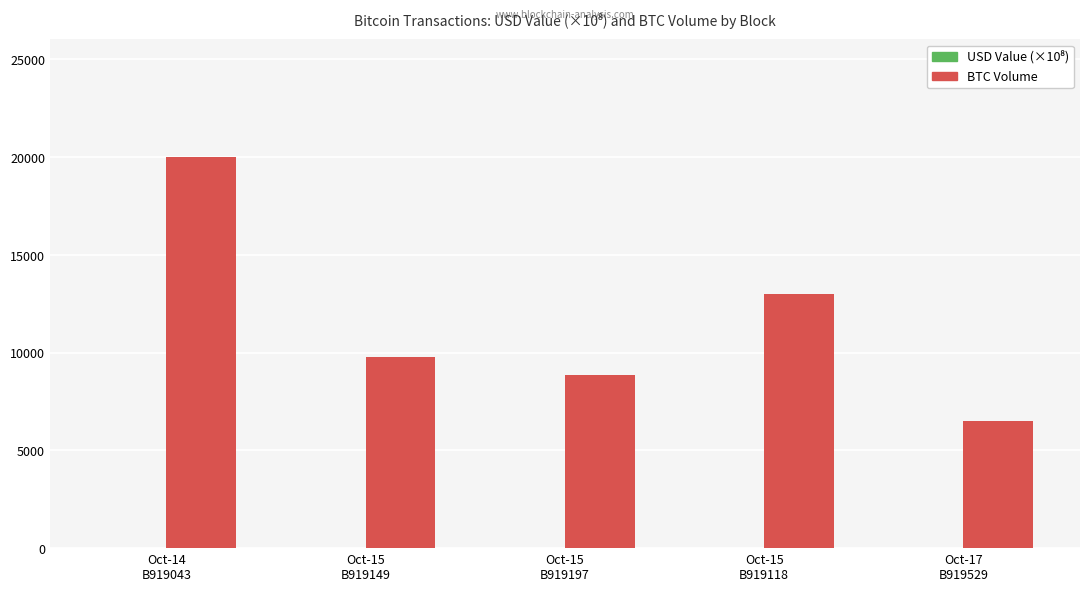

How many series are shown in this chart?

2